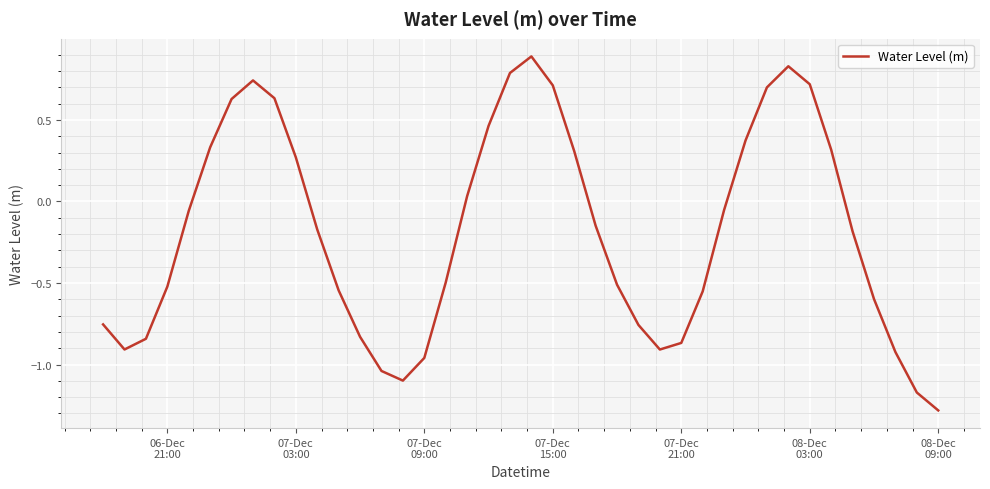

True or false: there are more than 1 points higher than both neighbors.

True